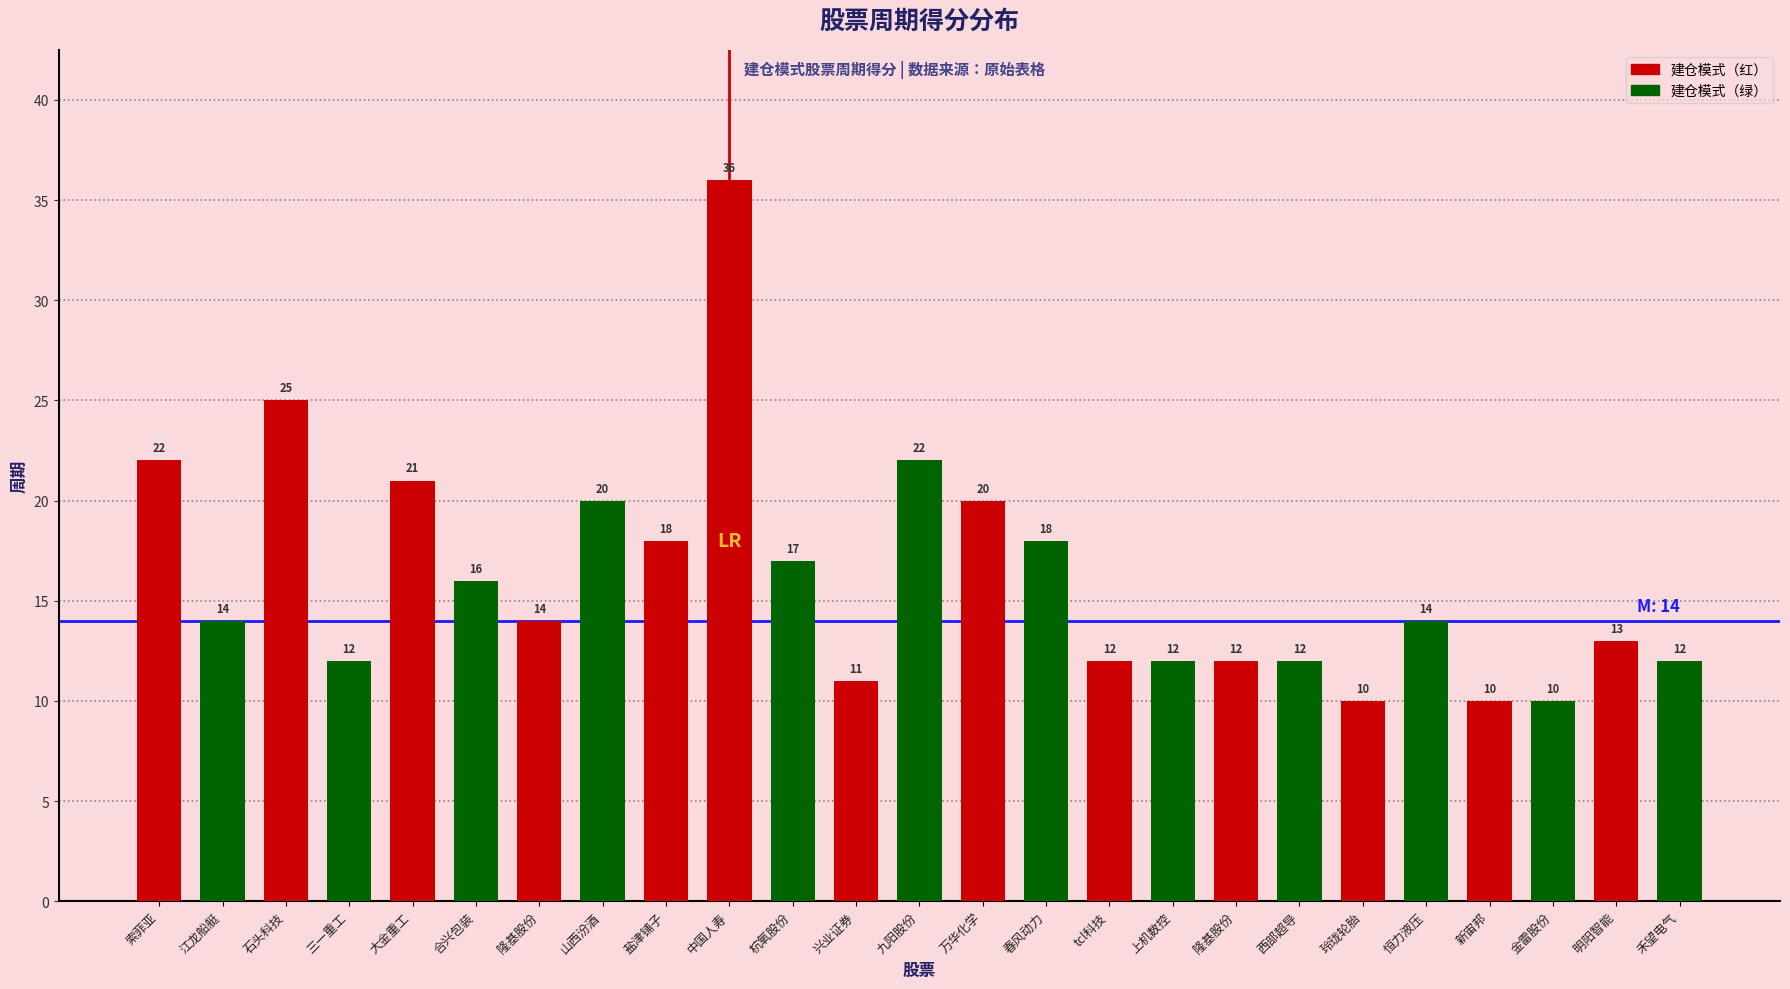

Count the number of data series in this chart.

1